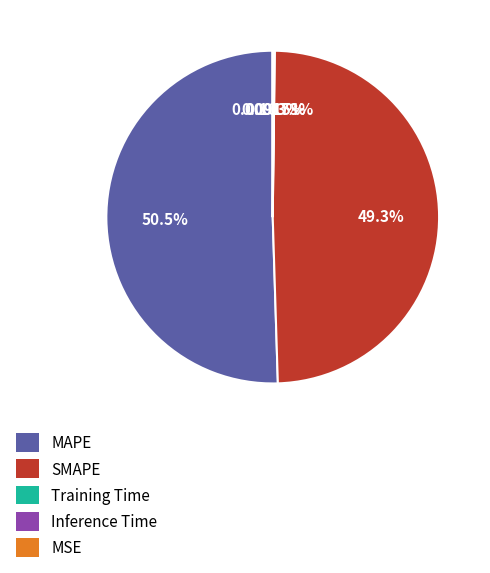

To the nearest percent, what is the difference between the largest and smallest slice percentages?

50%